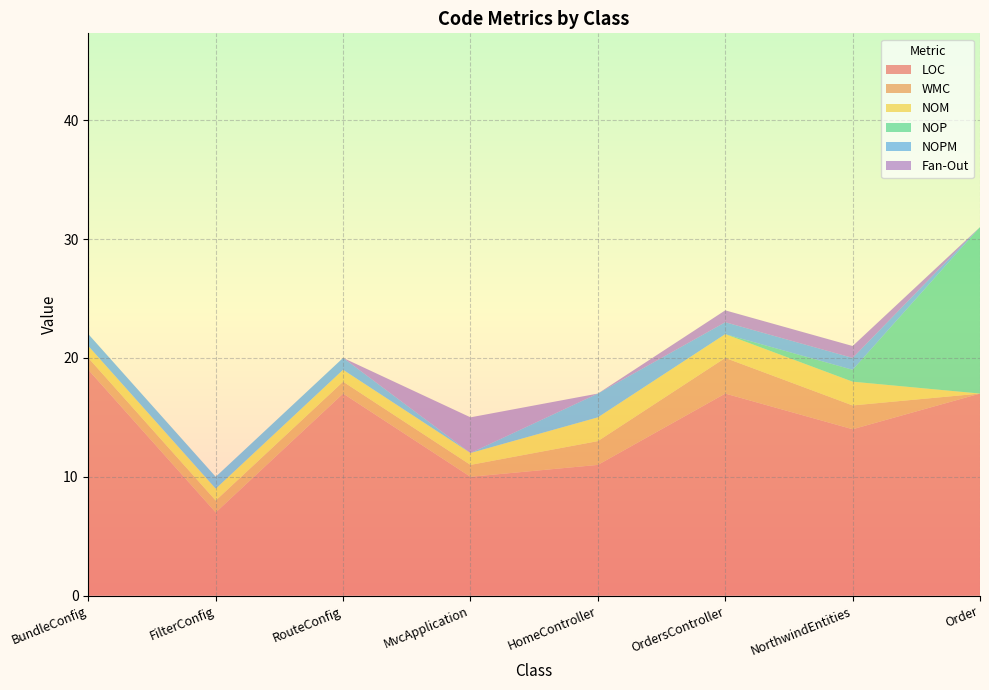

Reading left to right, list all the values displayed in this chart.

LOC: BundleConfig=19	FilterConfig=7	RouteConfig=17	MvcApplication=10	HomeController=11	OrdersController=17	NorthwindEntities=14	Order=17
WMC: BundleConfig=1	FilterConfig=1	RouteConfig=1	MvcApplication=1	HomeController=2	OrdersController=3	NorthwindEntities=2	Order=0
NOM: BundleConfig=1	FilterConfig=1	RouteConfig=1	MvcApplication=1	HomeController=2	OrdersController=2	NorthwindEntities=2	Order=0
NOP: BundleConfig=0	FilterConfig=0	RouteConfig=0	MvcApplication=0	HomeController=0	OrdersController=0	NorthwindEntities=1	Order=14
NOPM: BundleConfig=1	FilterConfig=1	RouteConfig=1	MvcApplication=0	HomeController=2	OrdersController=1	NorthwindEntities=1	Order=0
Fan-Out: BundleConfig=0	FilterConfig=0	RouteConfig=0	MvcApplication=3	HomeController=0	OrdersController=1	NorthwindEntities=1	Order=0